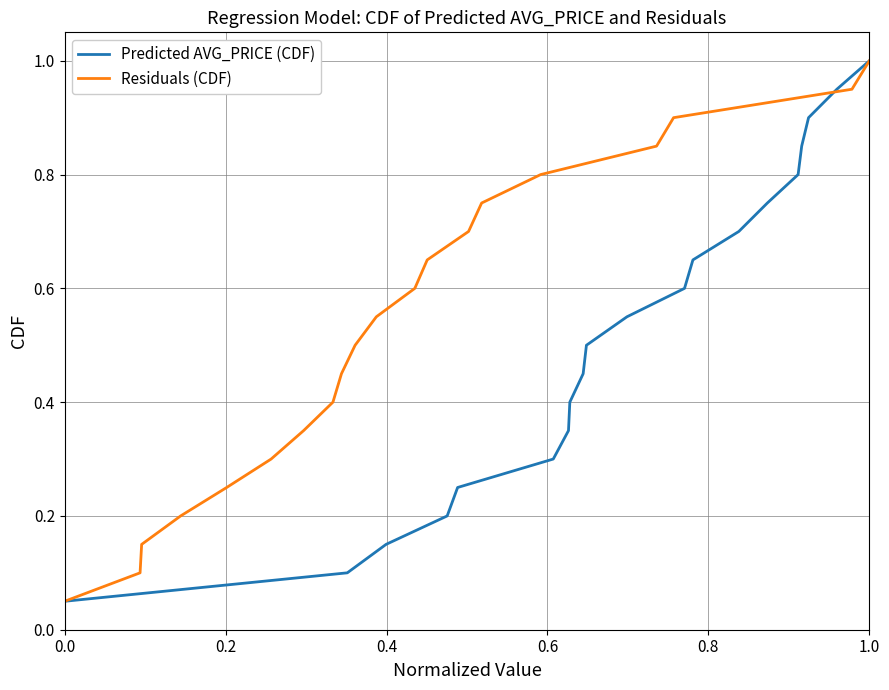

What is the minimum value for Predicted AVG_PRICE (CDF)?

0.1